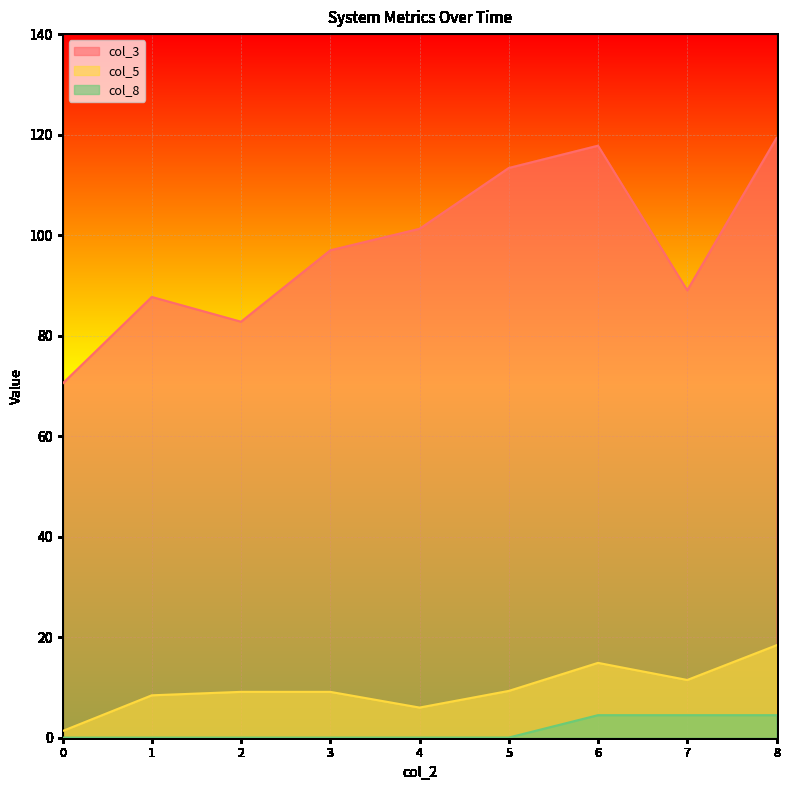

At which category does col_5 reach its first local peak?

3